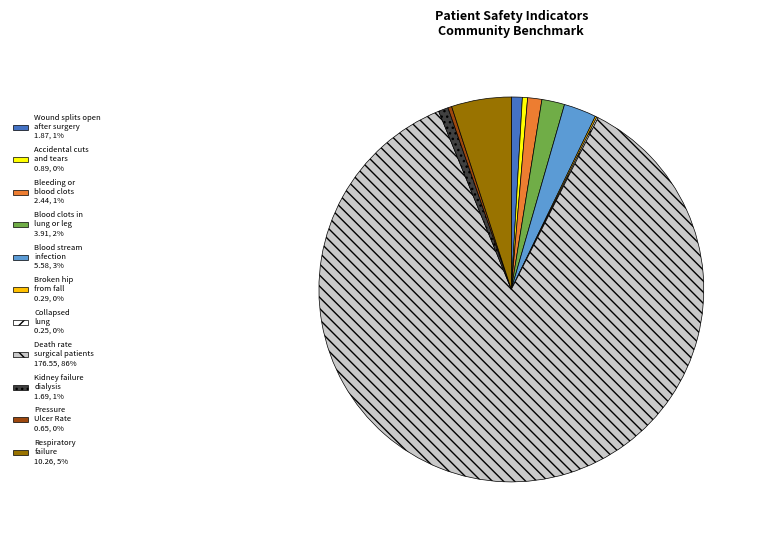

Is there any slice that represents more than half of the pie?

Yes